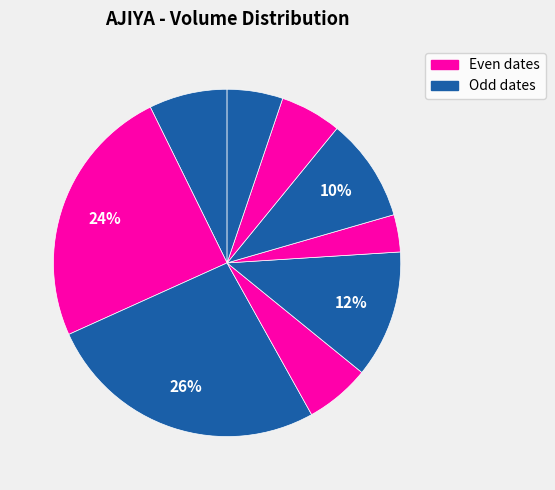

Count the number of slices in the pie.

9